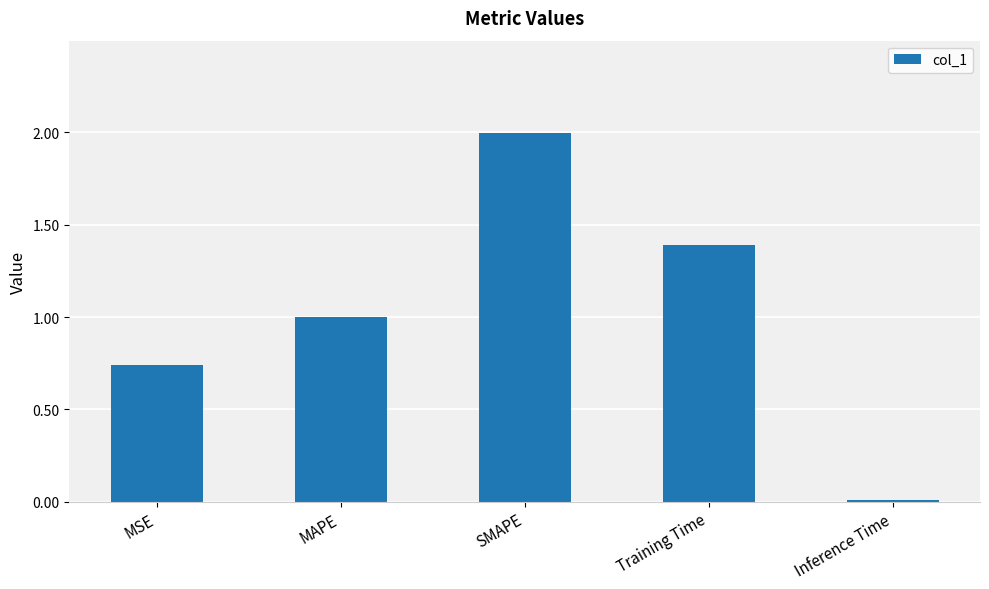

List the labels in order of value, largest first.

SMAPE, Training Time, MAPE, MSE, Inference Time